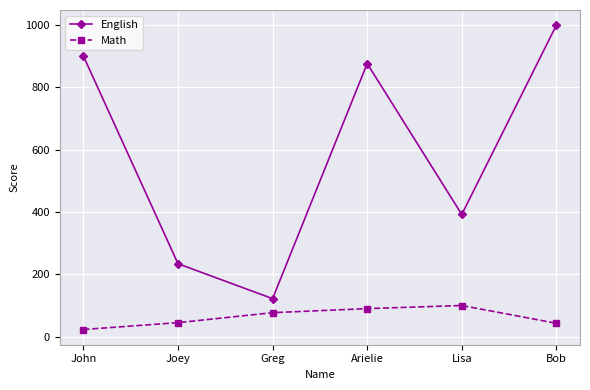

What is the average value of the Math series?

63